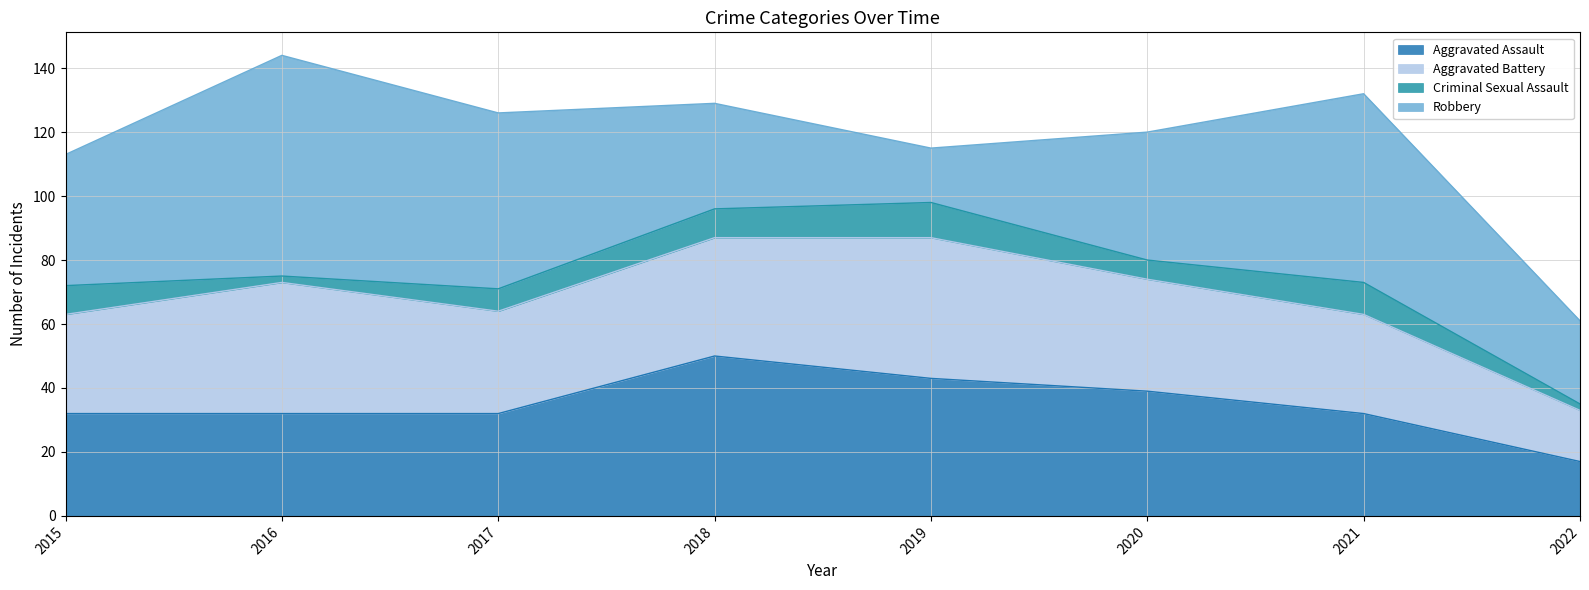

What is the maximum value for Aggravated Battery?

44